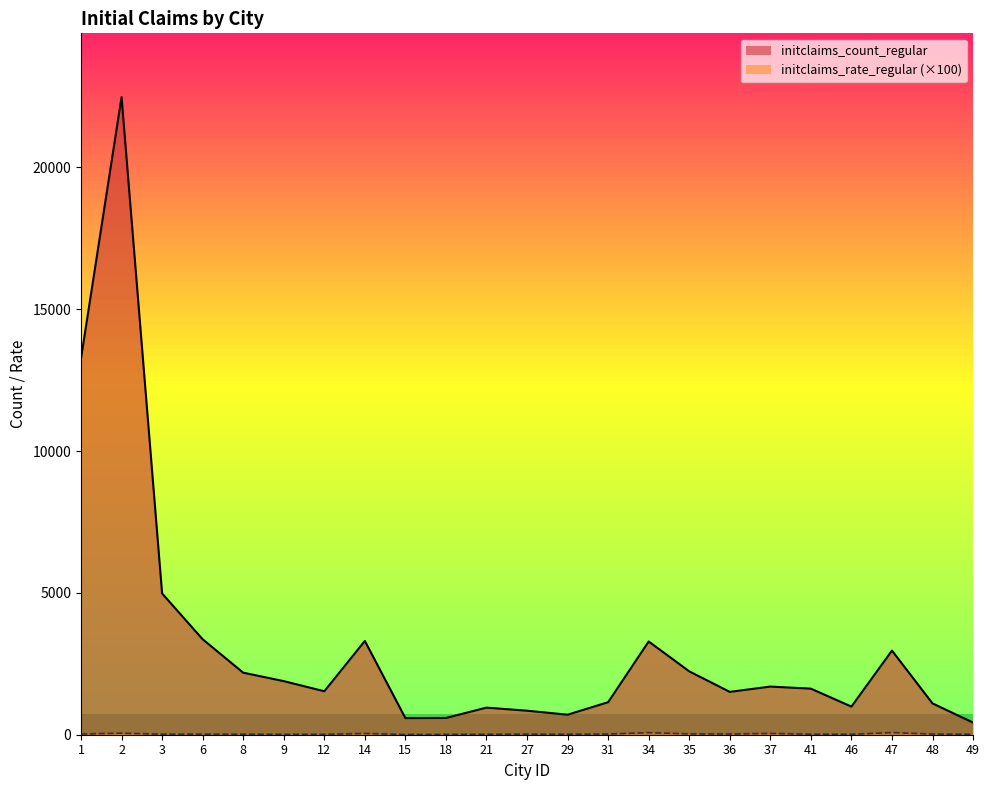

Which category has the lowest value in the initclaims_rate_regular_scaled series?

15